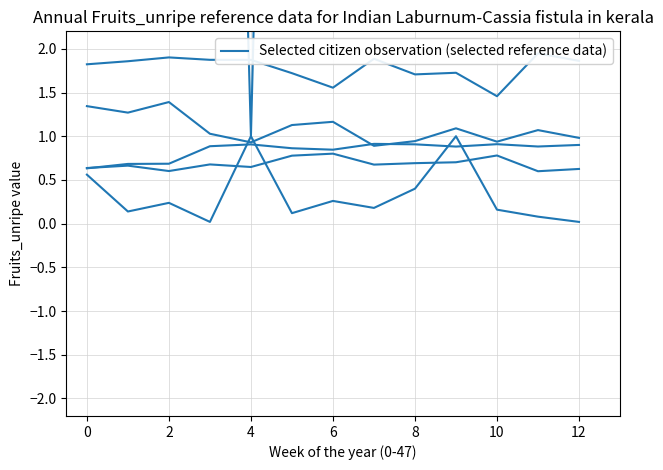

True or false: col_1 and col_8 cross at least once.

False